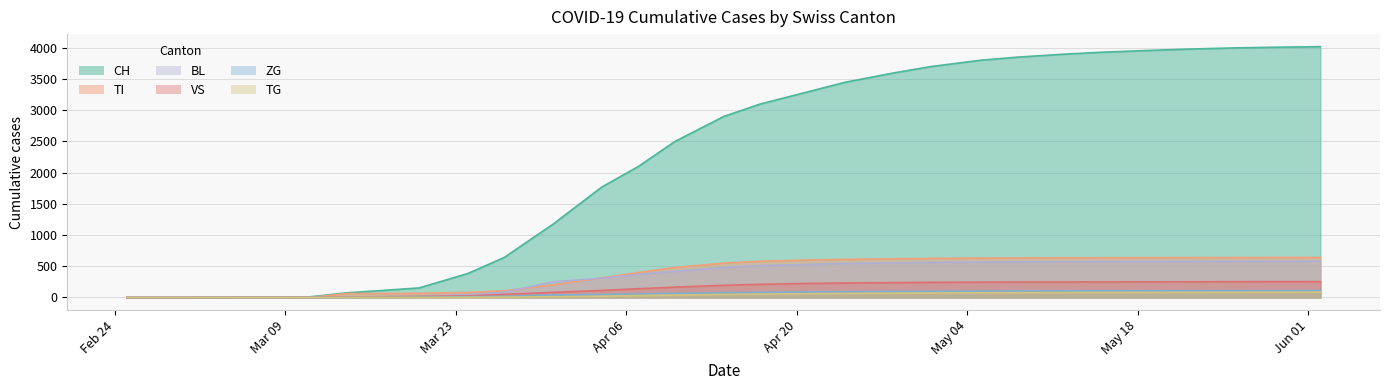

Reading left to right, extract all data points from this chart.

CH: 0	0	0	2	3	9	73	112	153	384	643	1176	1770	2100	2500	2900	3100	3300	3450	3600	3700	3800	3850	3900	3930	3960	3980	4000	4010	4020
TI: 0	0	0	0	0	0	61	62	67	80	107	202	314	400	480	550	580	600	610	620	625	630	632	635	636	637	638	639	640	641
BL: 0	0	0	0	1	2	2	13	20	46	84	251	309	370	420	480	510	530	545	555	562	568	571	574	575	577	578	579	580	581
VS: 0	0	0	2	2	3	6	11	15	25	50	81	112	140	165	195	210	225	232	238	242	245	247	248	249	250	251	252	253	254
ZG: 0	0	0	0	0	0	0	1	5	12	18	39	46	55	65	75	82	88	92	96	99	101	103	104	105	106	107	108	109	110
TG: 0	0	0	0	0	0	0	0	0	2	5	11	21	30	38	48	54	60	64	68	71	74	76	78	79	80	81	82	83	84